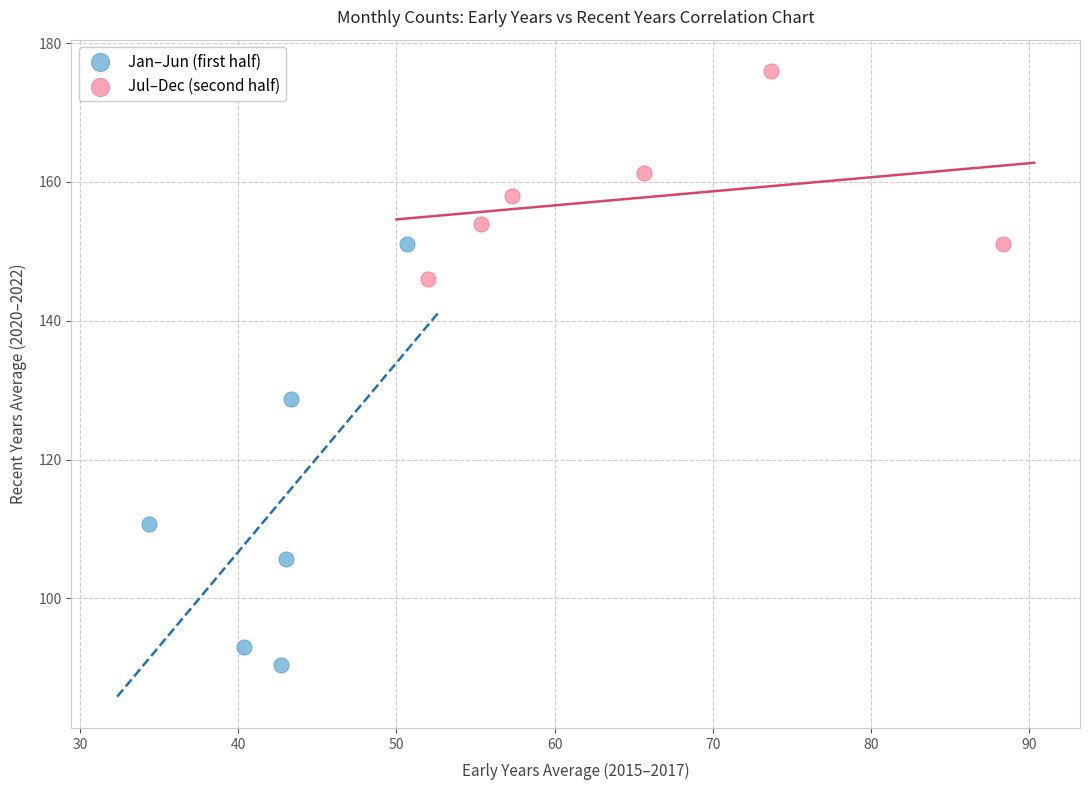

Which series contains the highest Y value?

Jul–Dec (second half)